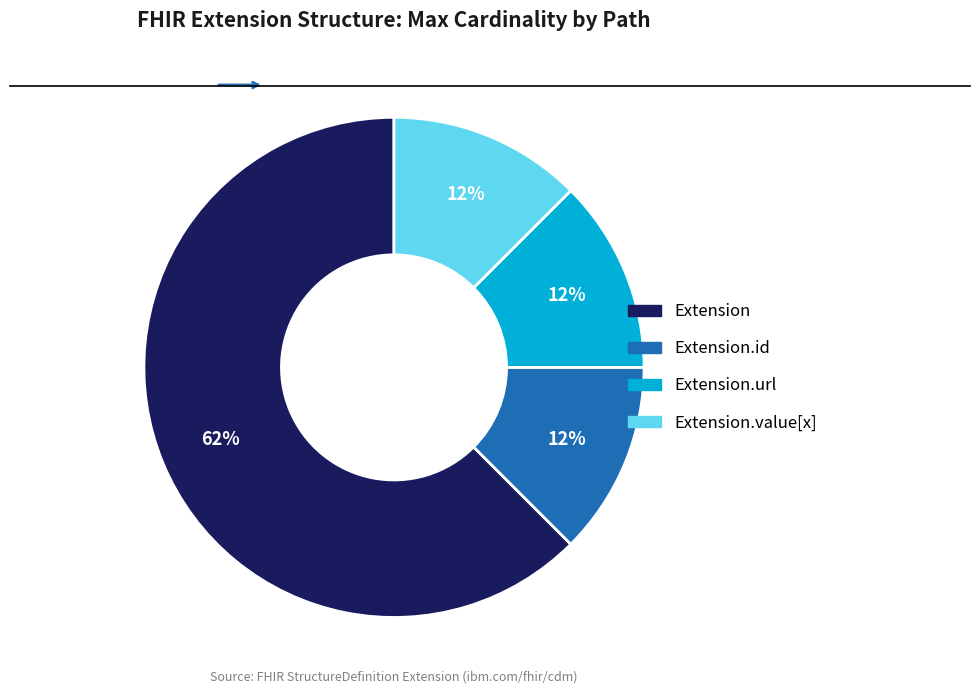

To the nearest percent, what is the average slice percentage?

25%